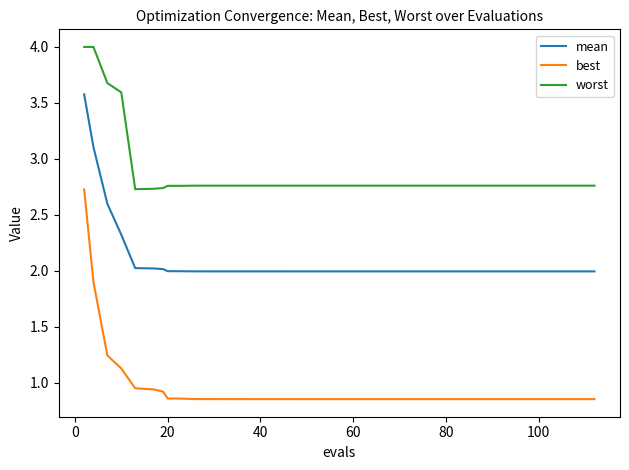

How many distinct data groups are displayed?

3